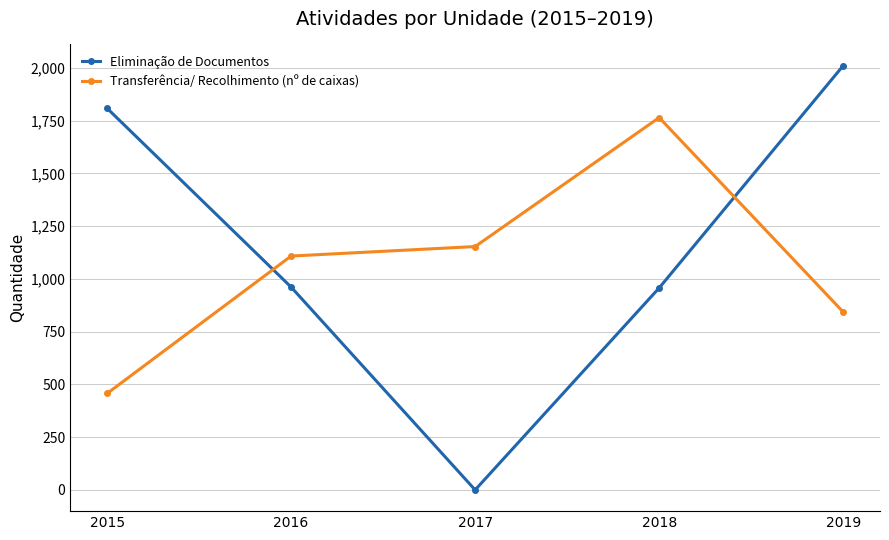

What is the difference between the maximum and minimum values in the Transferência/ Recolhimento (nº de caixas) series?

1307